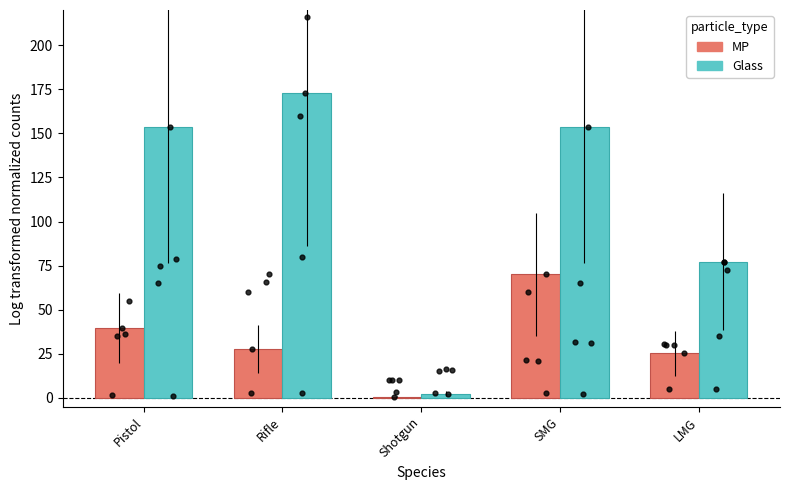

What is the total value across all series at Shotgun?

3.2